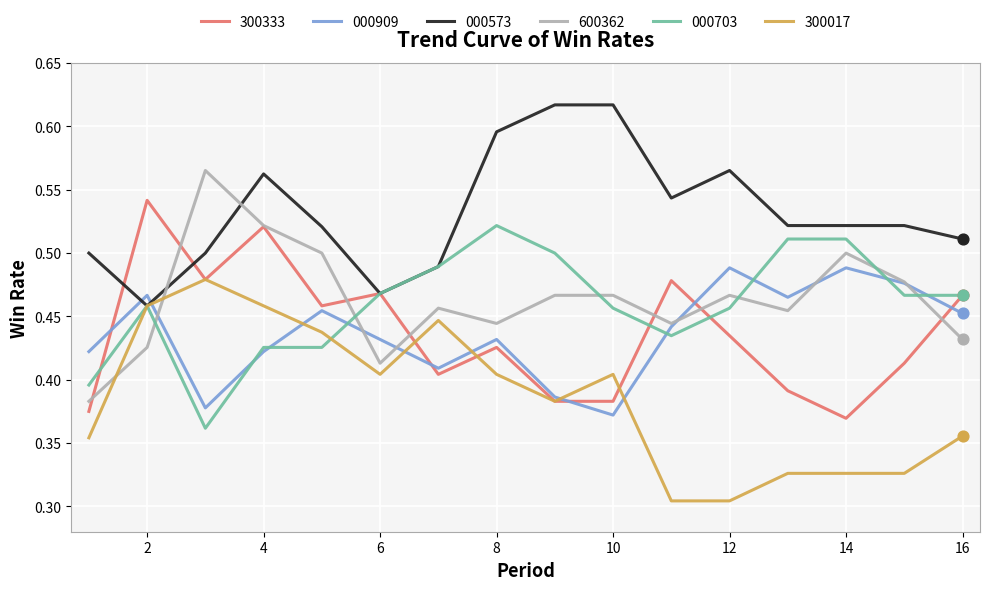

Which series has the largest total across all categories?

000573